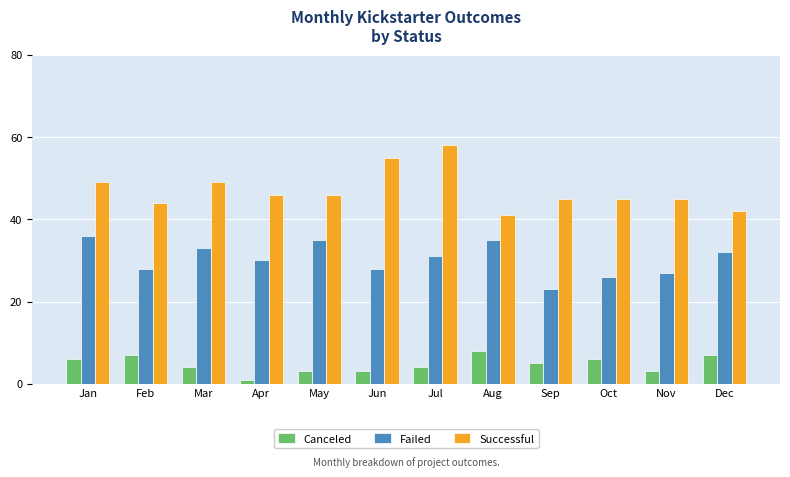

Is it true that Canceled equals 4 at Dec?

False